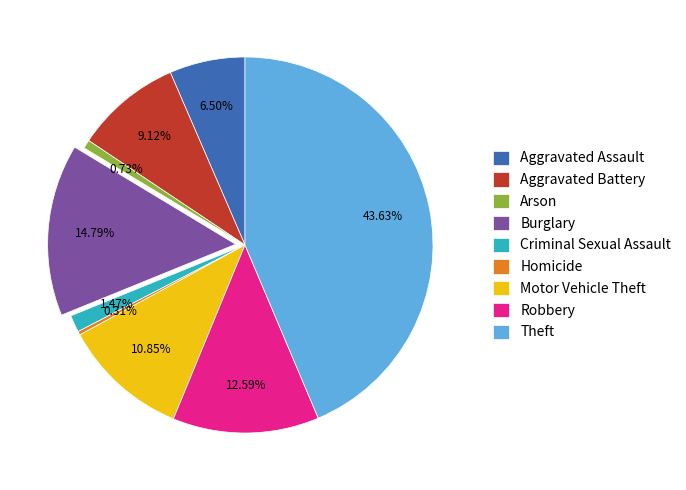

Which has a higher value, Burglary or Criminal Sexual Assault?

Burglary